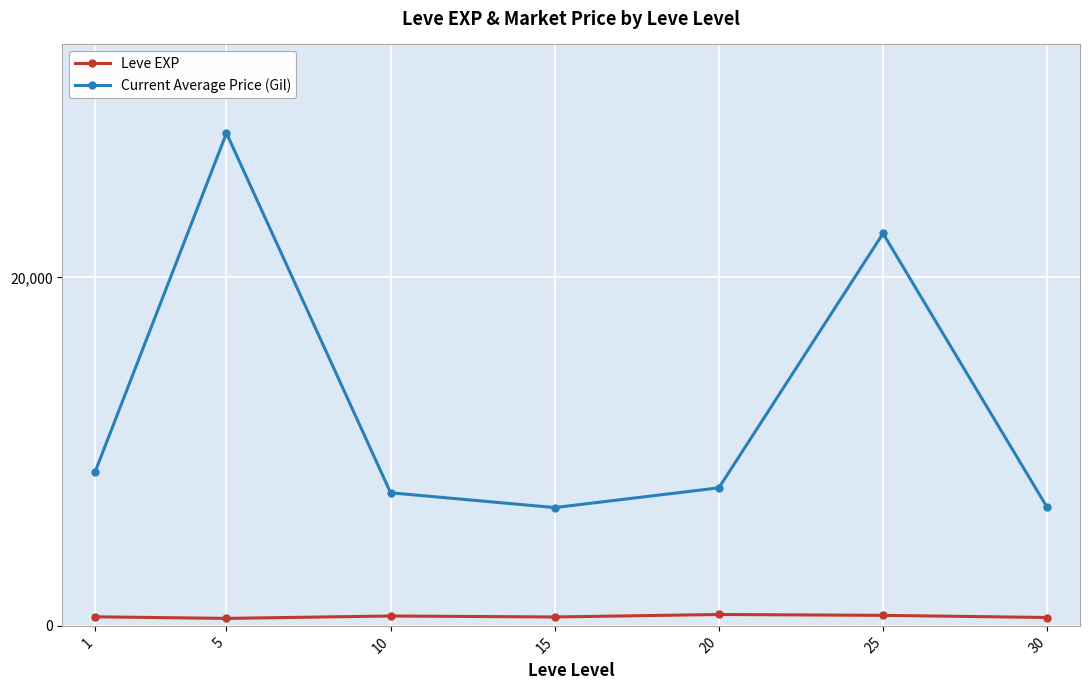

True or false: Current Average Price (Gil) and Leve EXP intersect in this chart.

False